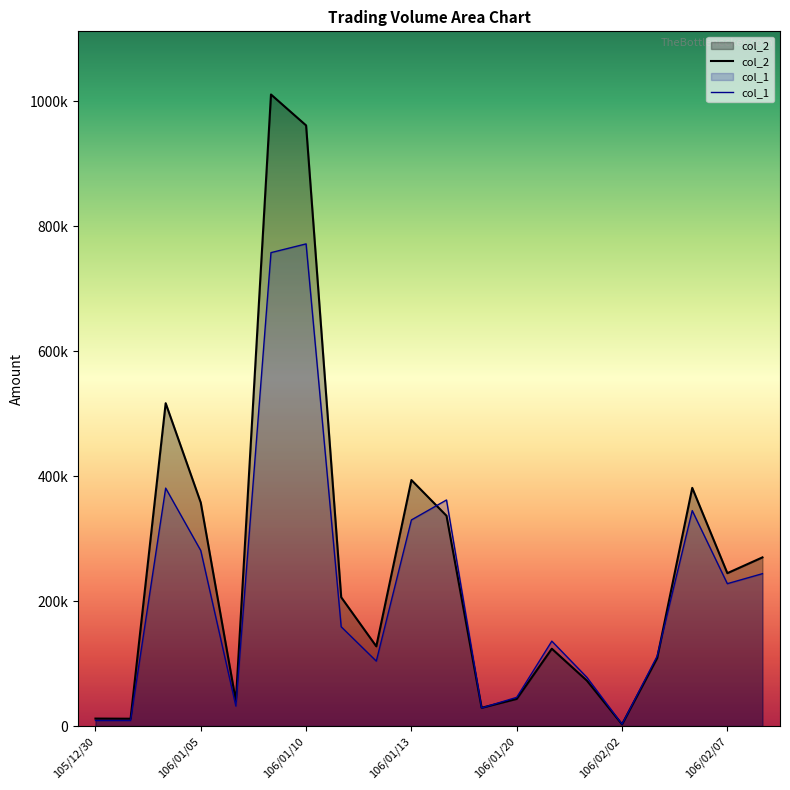

Between which two adjacent categories do col_2 and col_1 first intersect?

9 and 10